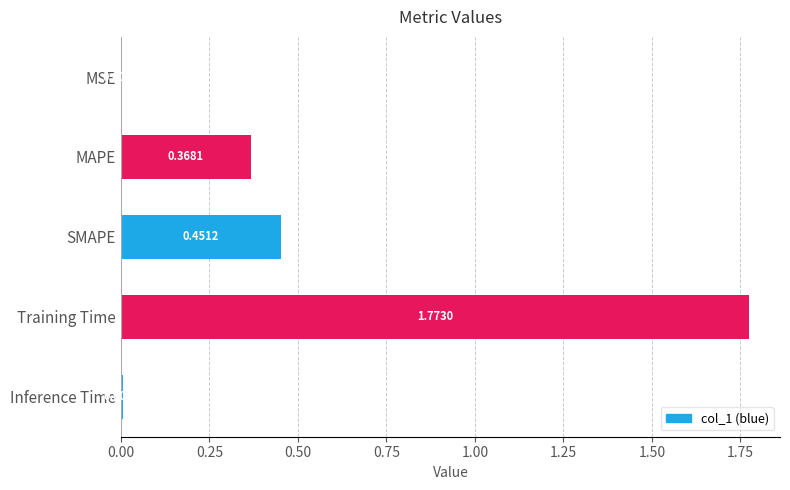

What is the sum of all values?

2.6